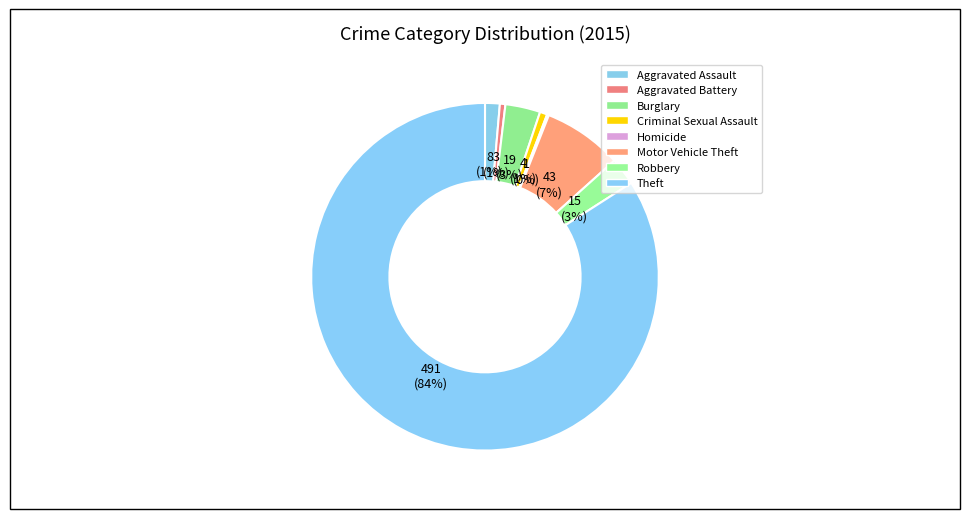

Does any single category account for the majority?

Yes